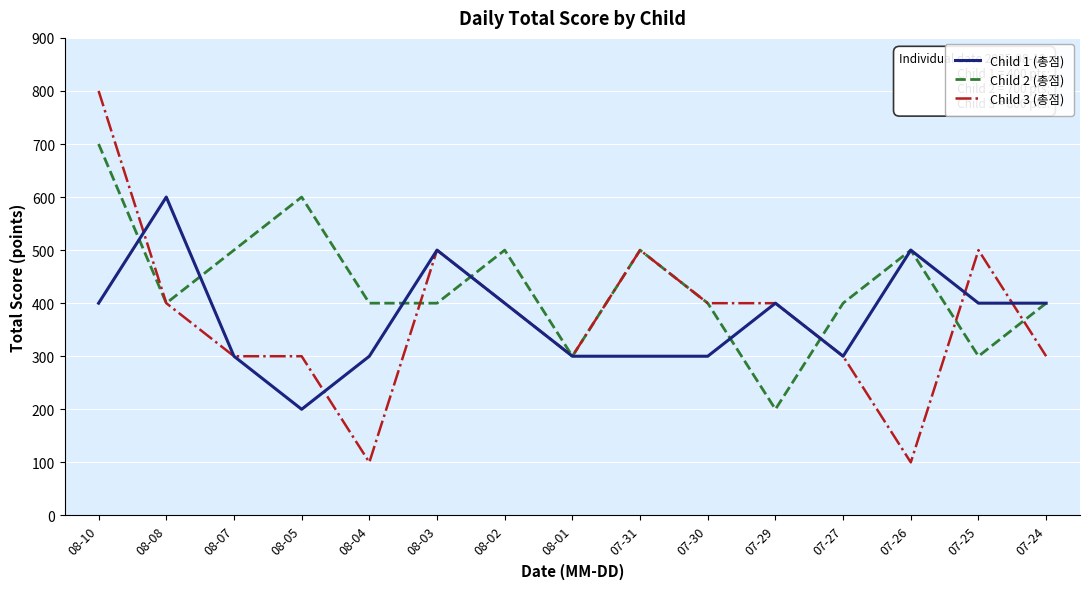

List the series in order of their peak value, highest first.

Child 3 (총점), Child 2 (총점), Child 1 (총점)